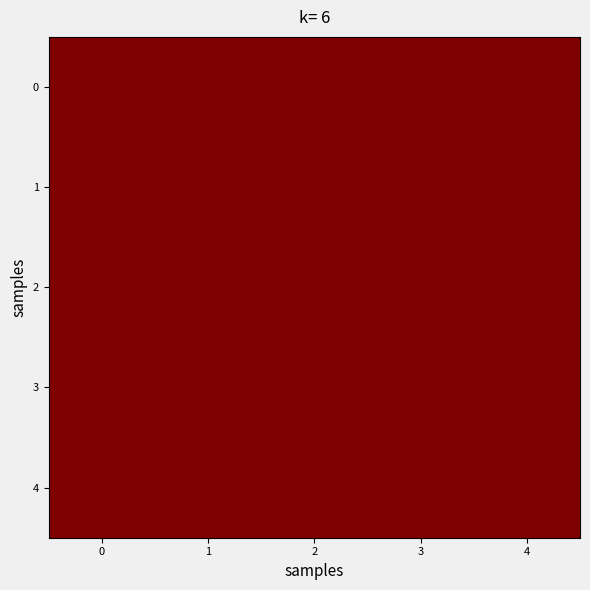

At how many categories does at least one series exceed 0?

5